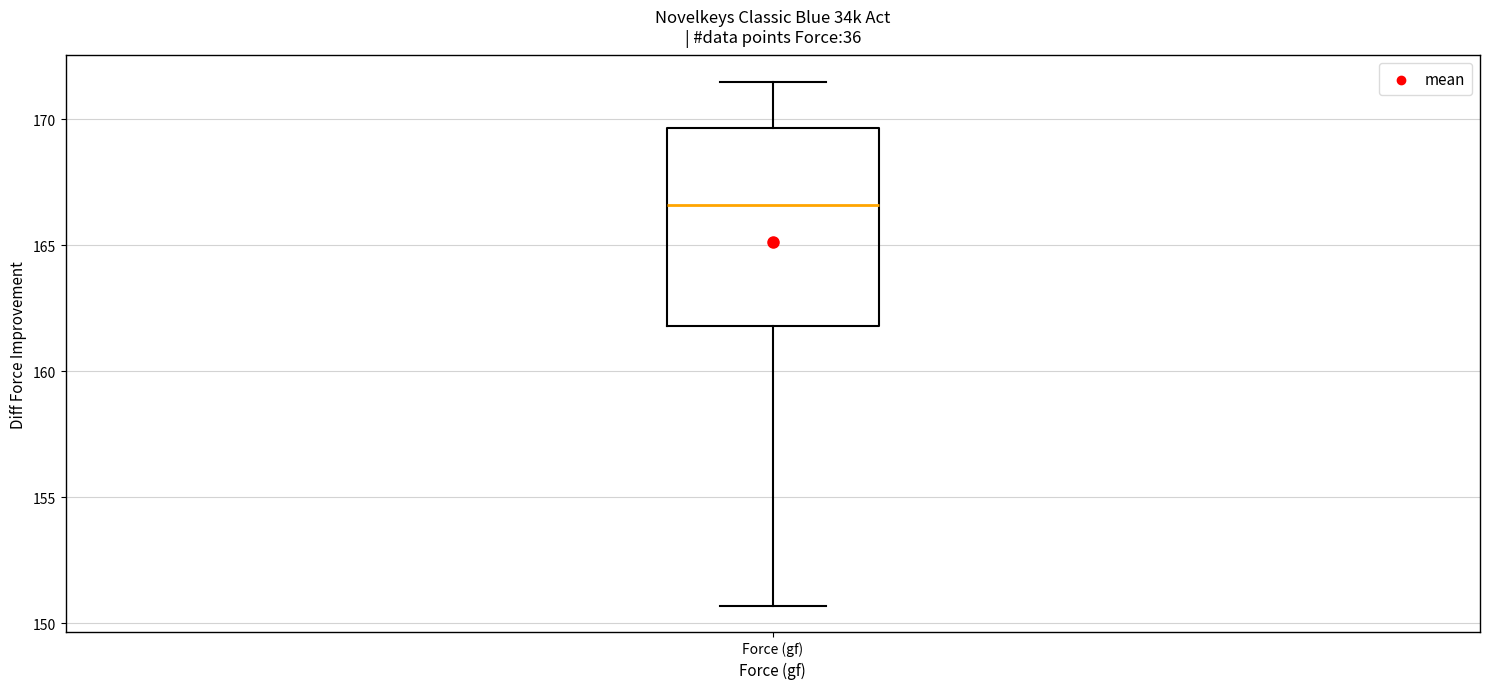

Read this box plot against the y-axis: the position of the median line, the range covered by the box, and the ends of both whiskers. The values are not printed on the chart, so give them approximately, as read against the axis.

median 166.5, box 162.0 to 169.5, whiskers 150.5 to 171.5